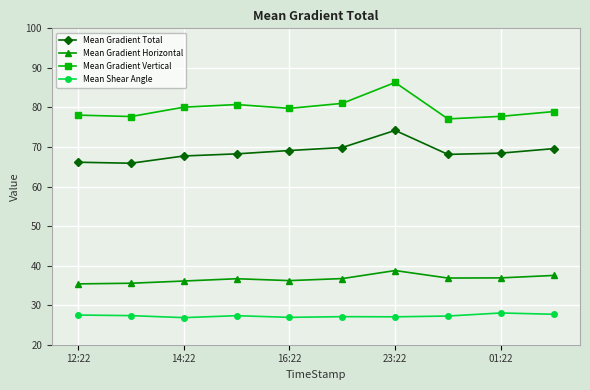

Rank the series by their average value, from highest to lowest.

Mean Gradient Vertical, Mean Gradient Total, Mean Gradient Horizontal, Mean Shear Angle